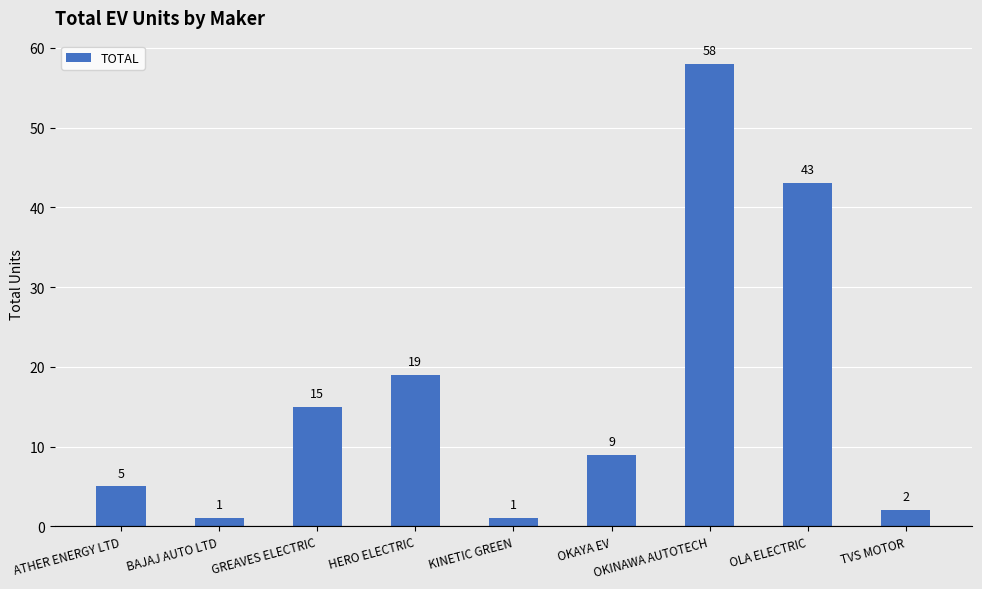

How many data points does each series have?

9